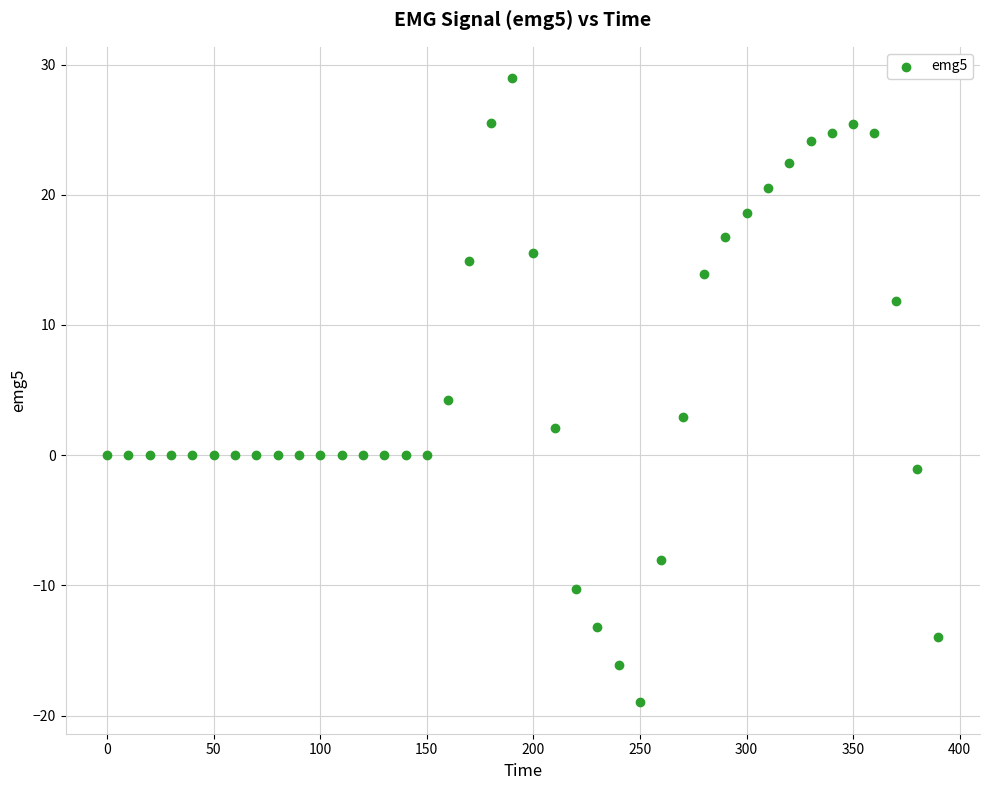

What is the range of Y values (max minus min)?

48.0